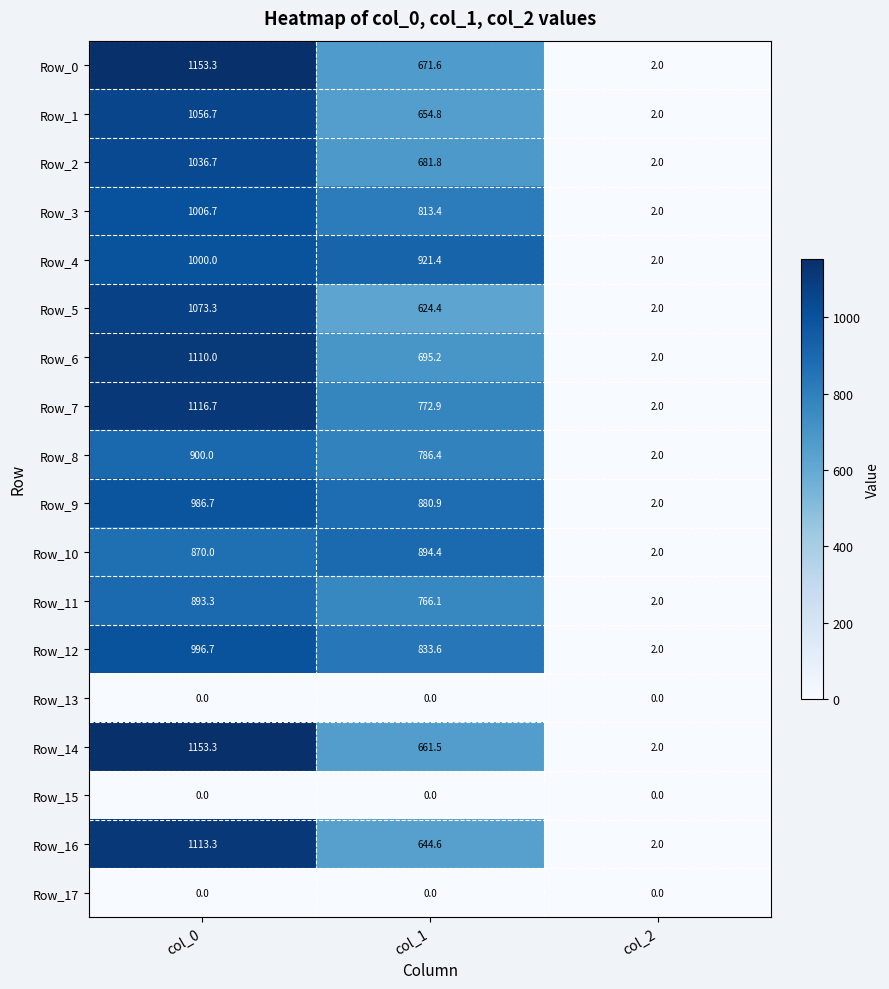

Which series changed the most between col_0 and col_1?

Row_14